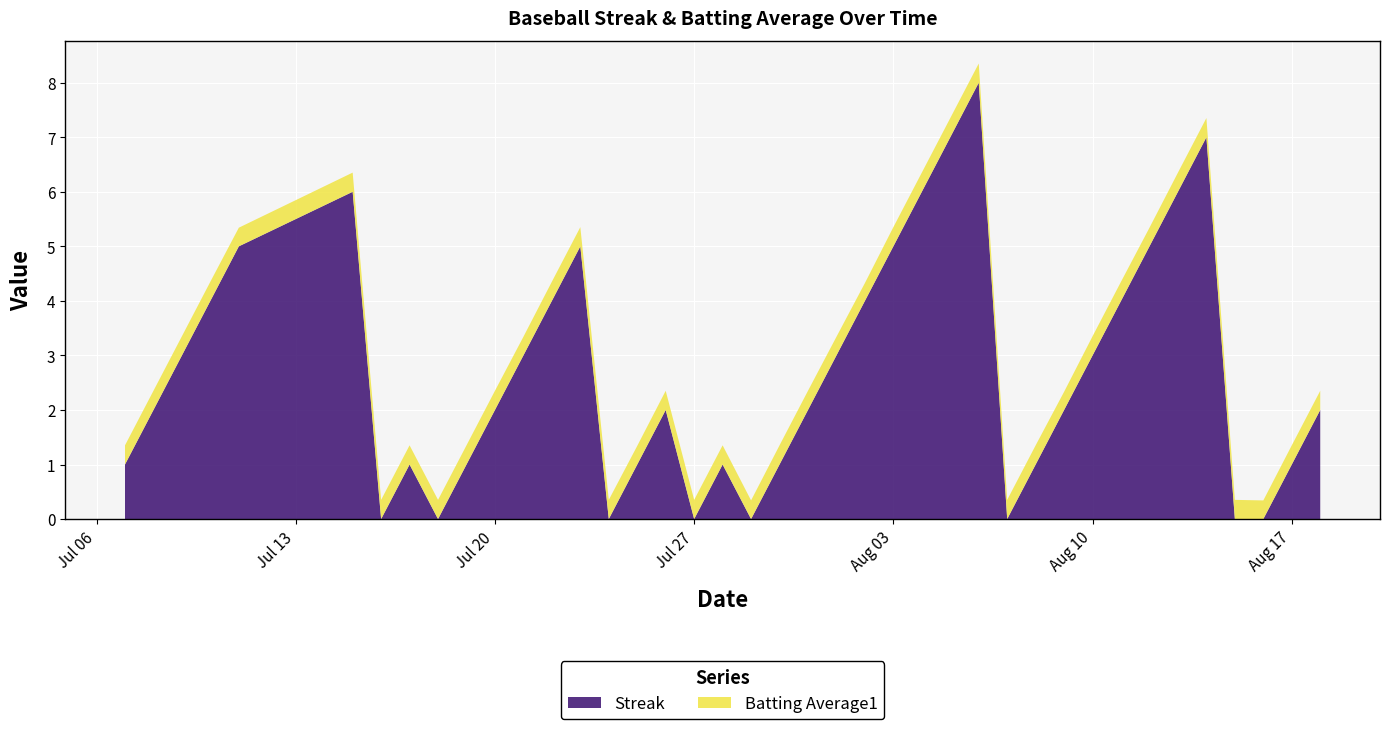

Reading left to right, extract all data points from this chart.

Streak: 0=1.0	1=2.0	2=3.0	3=4.0	4=5.0	5=6.0	6=0.0	7=1.0	8=0.0	9=1.0	10=2.0	11=3.0	12=4.0	13=5.0	14=0.0	15=1.0	16=2.0	17=0.0	18=1.0	19=0.0	20=1.0	21=2.0	22=3.0	23=4.0	24=5.0	25=6.0	26=7.0	27=8.0	28=0.0	29=1.0	30=2.0	31=3.0	32=4.0	33=5.0	34=6.0	35=7.0	36=0.0	37=0.0	38=1.0	39=2.0
Batting Average1: 0=0.4	1=0.4	2=0.4	3=0.4	4=0.3	5=0.4	6=0.4	7=0.4	8=0.4	9=0.4	10=0.4	11=0.3	12=0.4	13=0.4	14=0.4	15=0.3	16=0.4	17=0.4	18=0.4	19=0.3	20=0.4	21=0.4	22=0.3	23=0.3	24=0.4	25=0.4	26=0.4	27=0.4	28=0.4	29=0.4	30=0.3	31=0.4	32=0.4	33=0.3	34=0.4	35=0.4	36=0.4	37=0.3	38=0.4	39=0.4